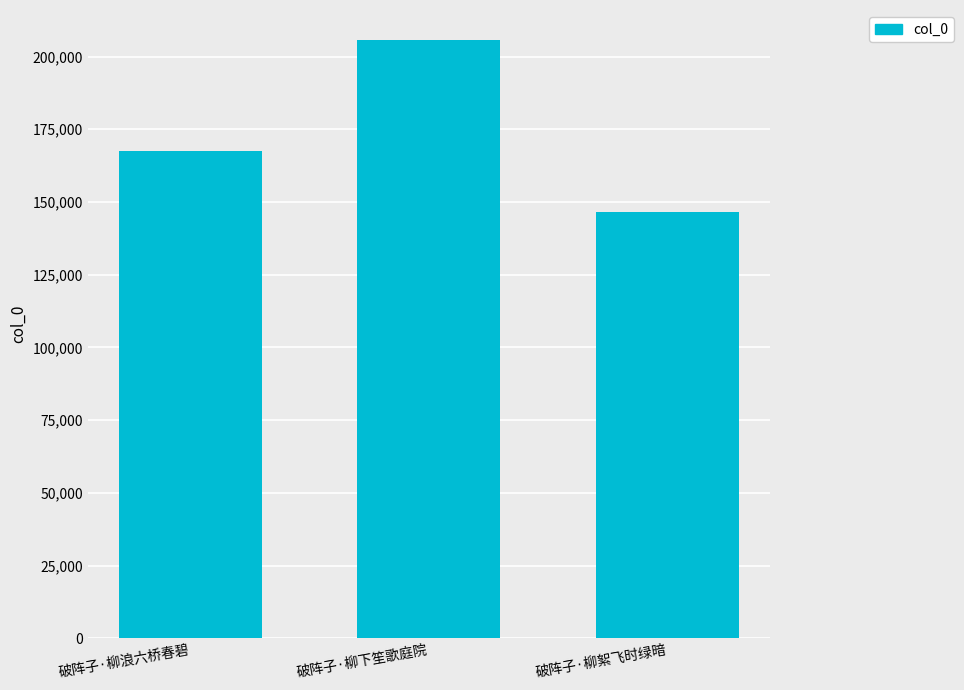

Is it true that the value at 破阵子·柳絮飞时绿暗 is 146610?

True